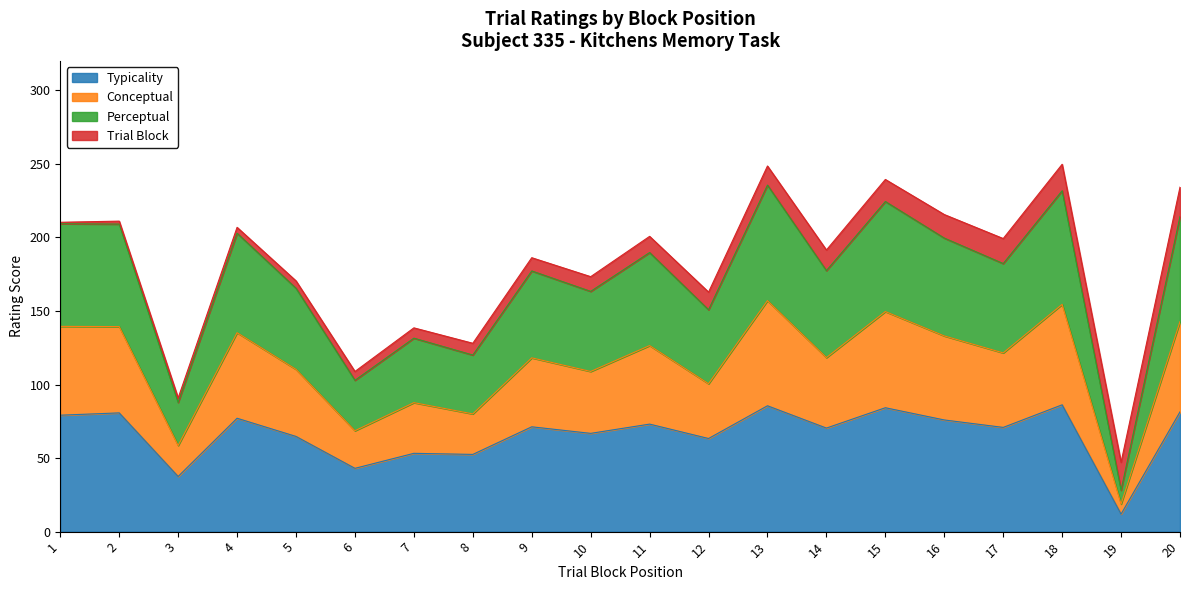

Is it true that Typicality equals 144.7 at 18?

False